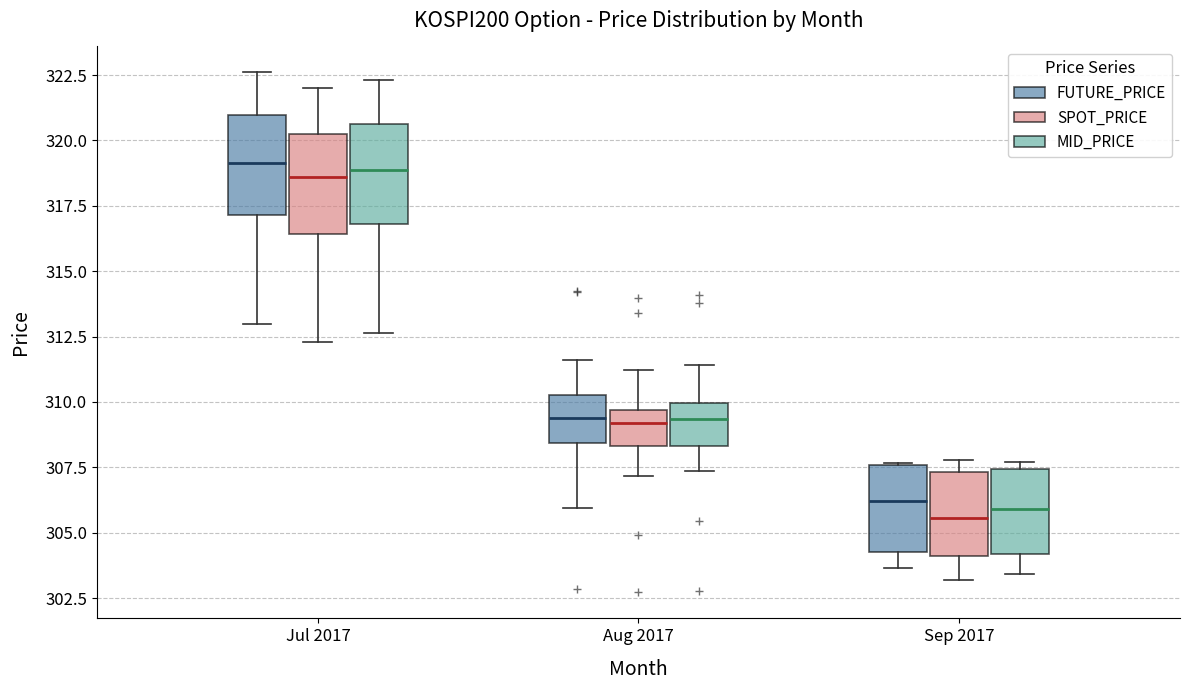

Reading left to right, read every box against the y-axis: the position of its median line, the range the box covers, and the ends of its whiskers. The values are not printed on the chart, so give them approximately, as read against the axis.

Jul 2017 (FUTURE_PRICE): median 319.0, box 317.0 to 321.0, whiskers 313.0 to 322.5
Jul 2017 (SPOT_PRICE): median 318.5, box 316.5 to 320.0, whiskers 312.5 to 322.0
Jul 2017 (MID_PRICE): median 319.0, box 317.0 to 320.5, whiskers 312.5 to 322.5
Aug 2017 (FUTURE_PRICE): median 309.5, box 308.5 to 310.5, whiskers 306.0 to 311.5
Aug 2017 (SPOT_PRICE): median 309.0, box 308.5 to 309.5, whiskers 307.0 to 311.0
Aug 2017 (MID_PRICE): median 309.5, box 308.5 to 310.0, whiskers 307.5 to 311.5
Sep 2017 (FUTURE_PRICE): median 306.0, box 304.5 to 307.5, whiskers 303.5 to 307.5
Sep 2017 (SPOT_PRICE): median 305.5, box 304.0 to 307.5, whiskers 303.0 to 308.0
Sep 2017 (MID_PRICE): median 306.0, box 304.0 to 307.5, whiskers 303.5 to 307.5 (just above the box's upper edge)